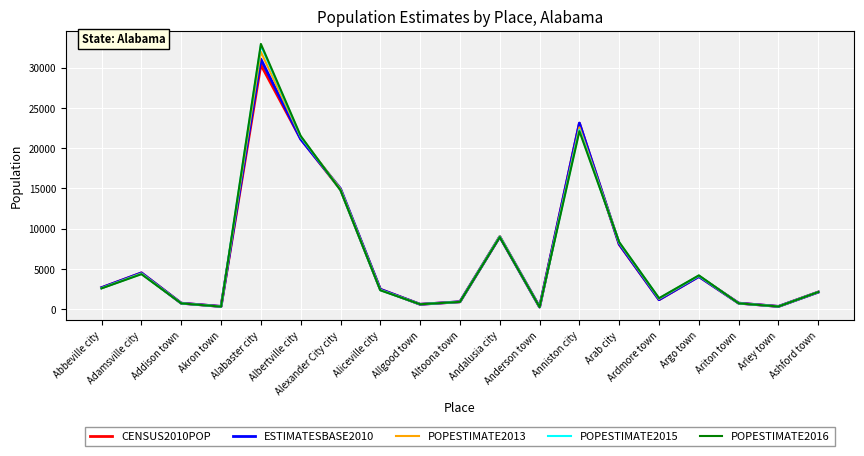

What is the difference between the highest and lowest values at Addison town?

20